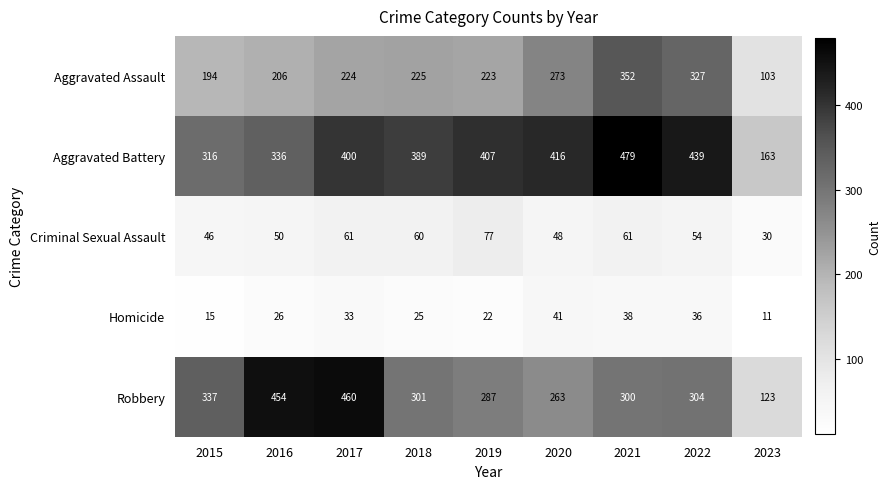

Where is Robbery nearest to the value 291?

2019